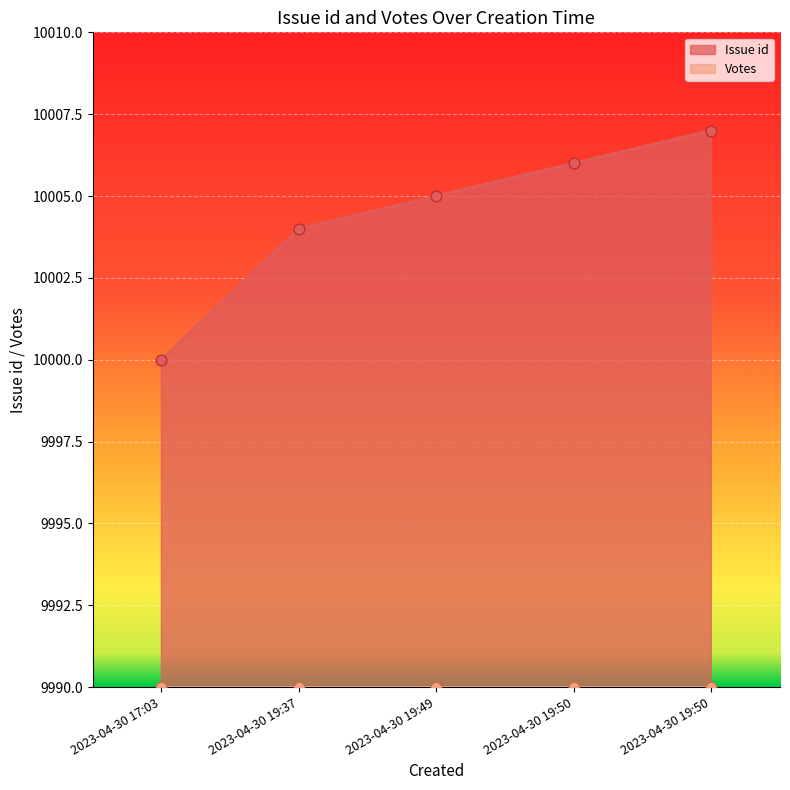

Approximately how many times larger is the value at 2023-04-30 17:03 compared to 2023-04-30 19:49?

1.0